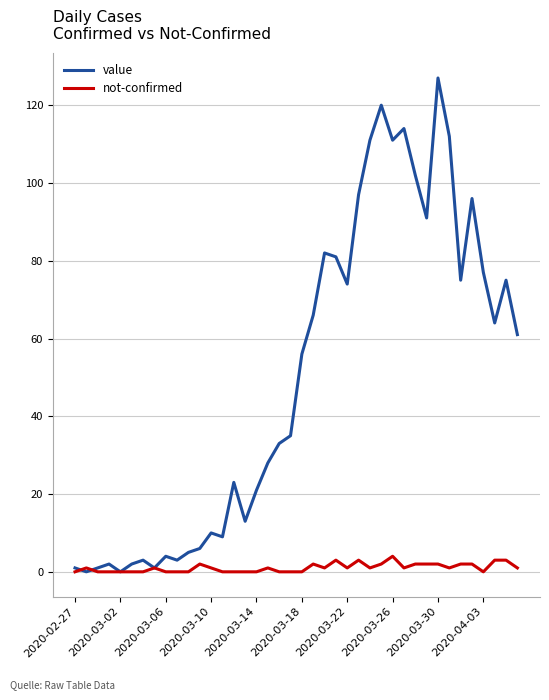

Which series has the largest total across all categories?

value